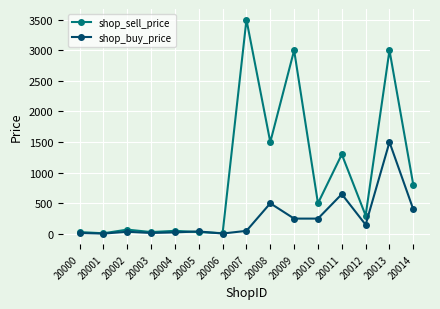

The shop_sell_price series shows 6071 at 20007. True or false?

False